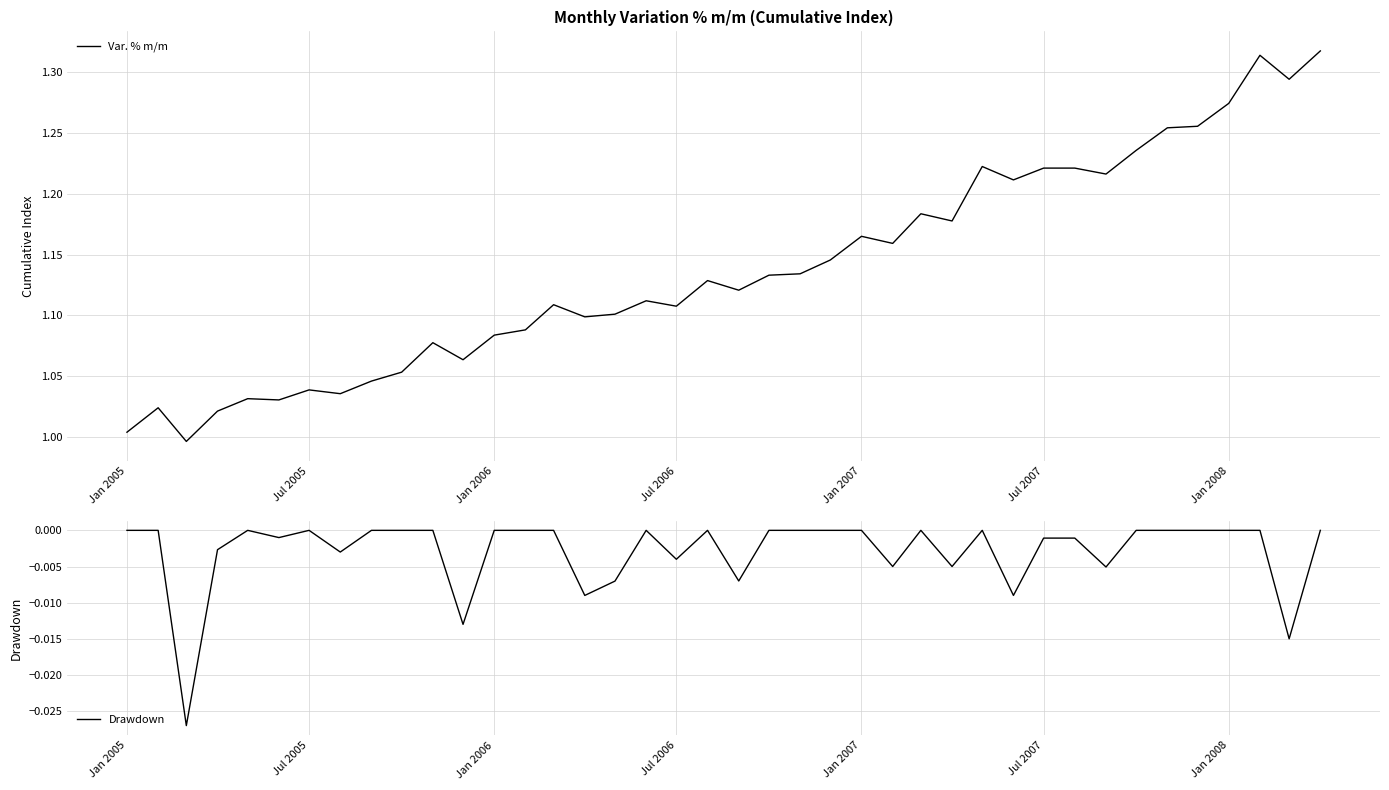

At which label does Var. % m/m first exceed 1?

Jan 2005